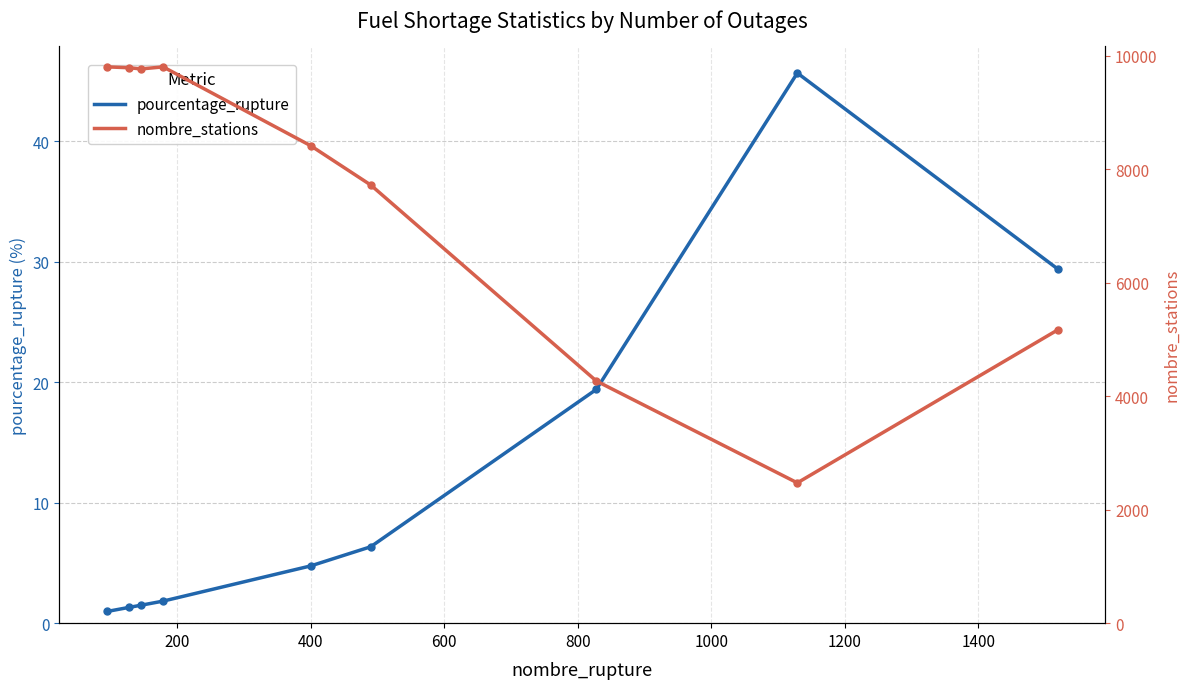

What is the value of the pourcentage_rupture point at the 9th from the left?

29.4